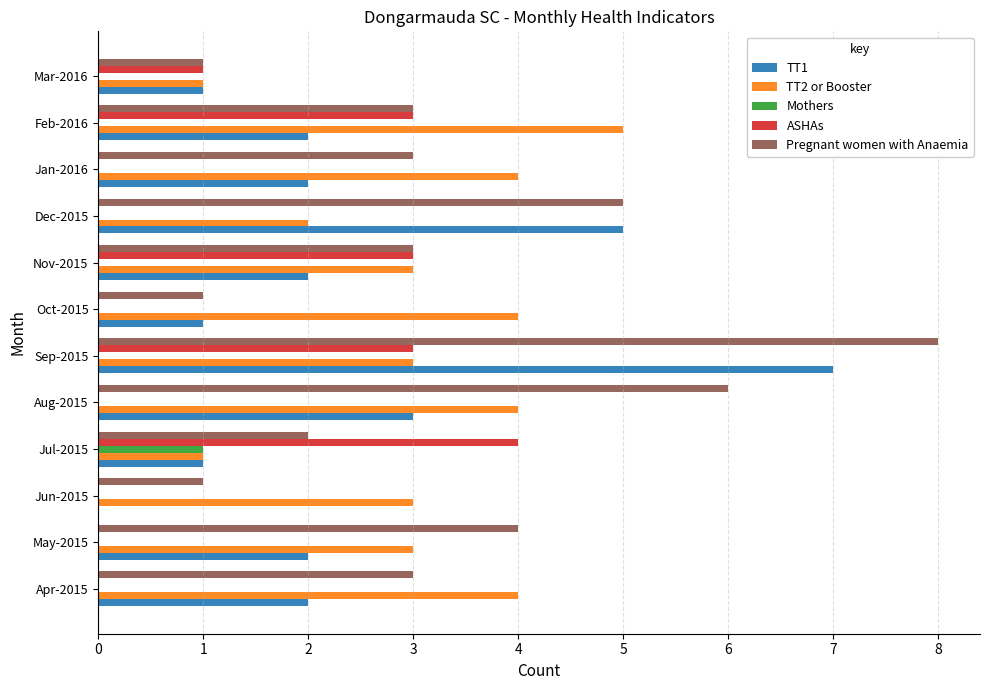

Which series changed the most between Sep-2015 and Mar-2016?

Pregnant women with Anaemia